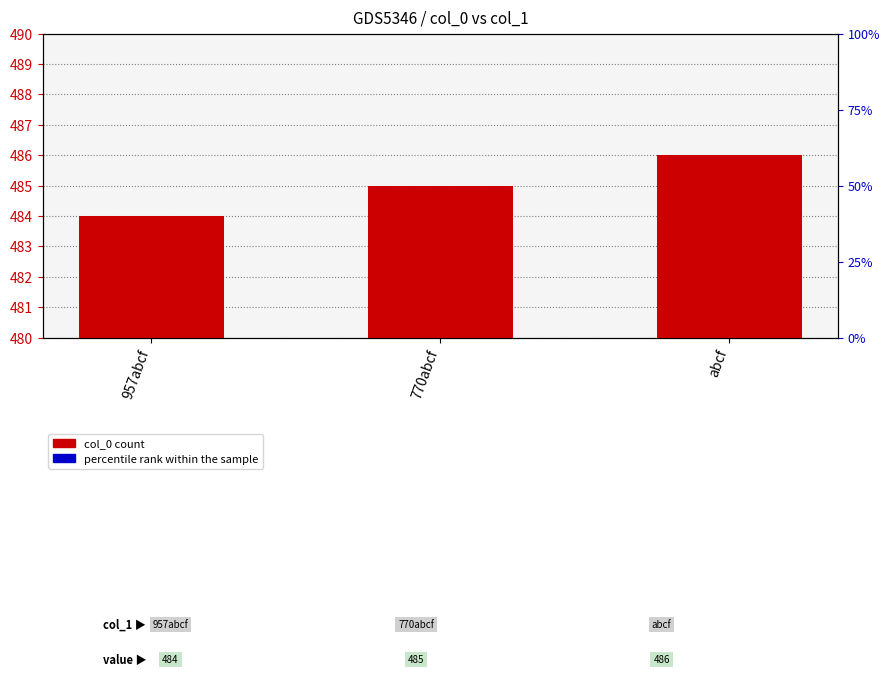

What is the value of the col_0 bar at the 1st from the left?

484